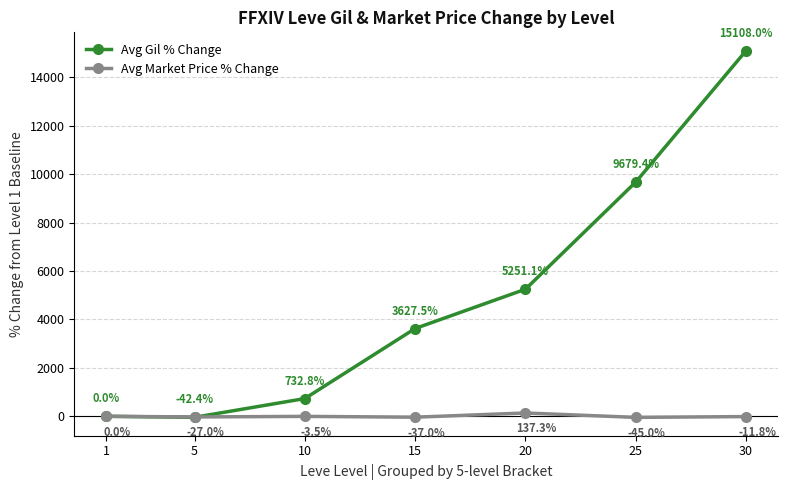

What is the difference between the highest and lowest values at 15?

3664.5